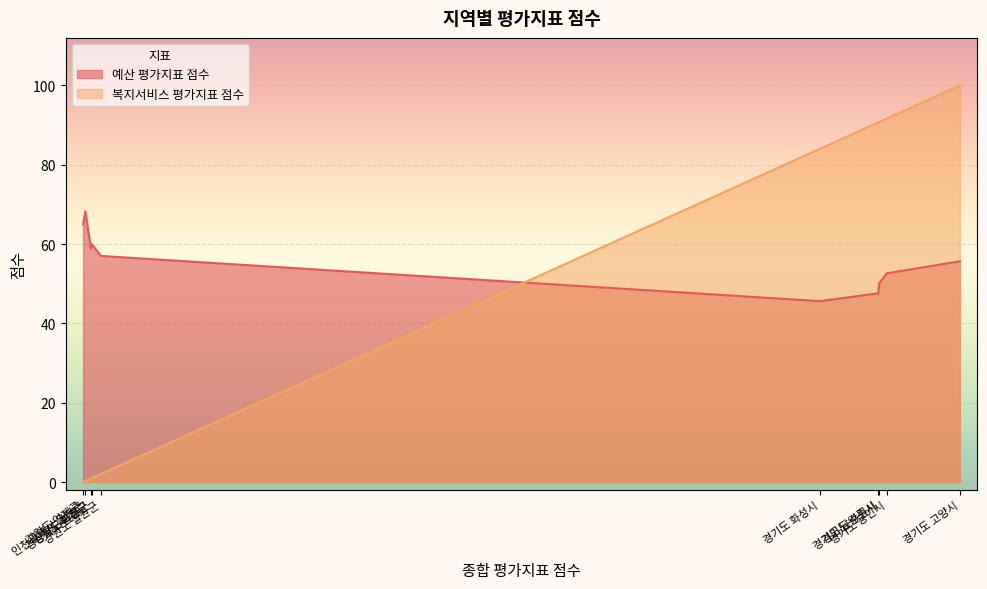

Which series has the widest spread of values?

복지서비스 평가지표 점수